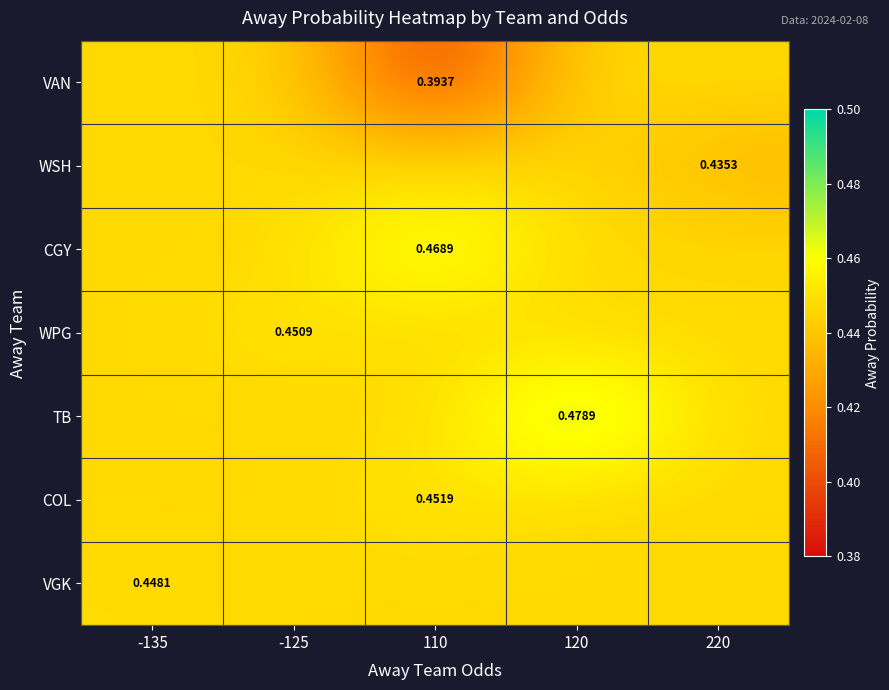

Which series changed the most between 110 and 220?

VAN